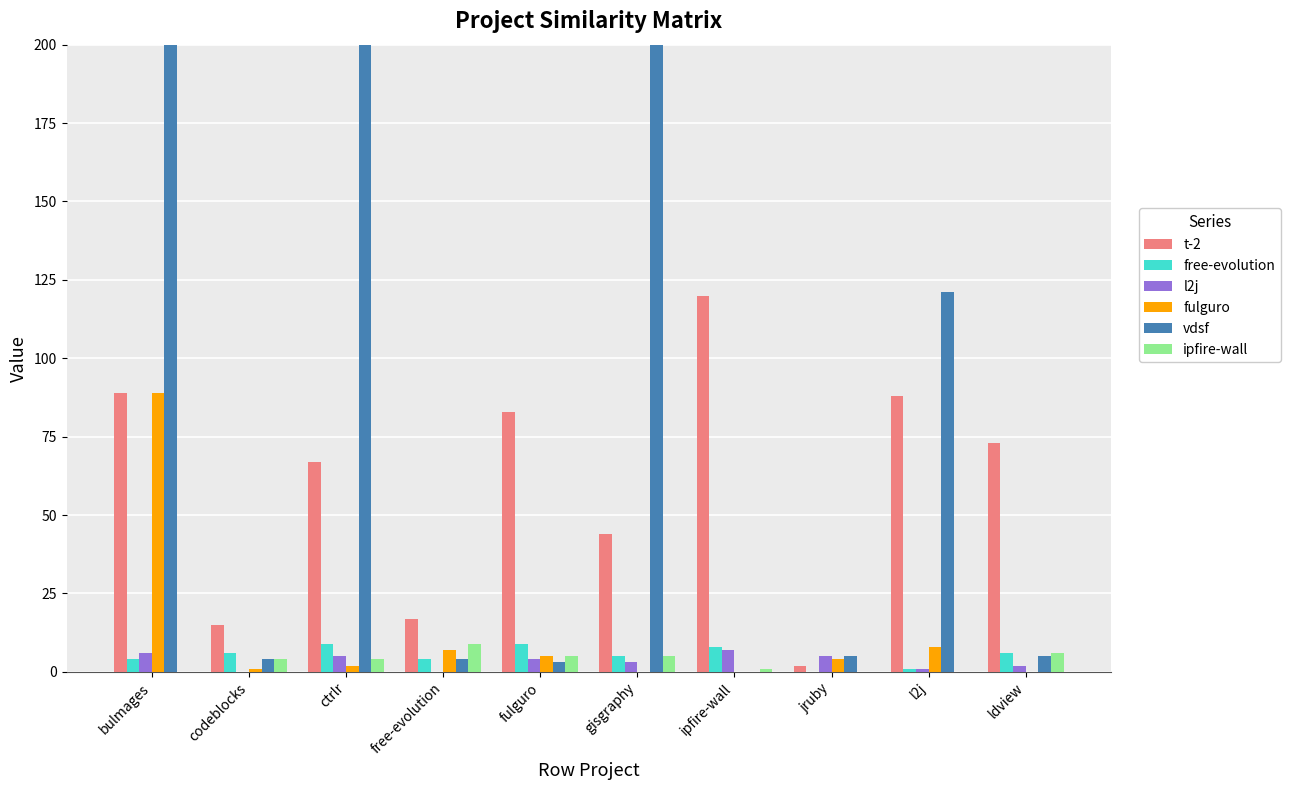

Which category has the highest value in the fulguro series?

bulmages